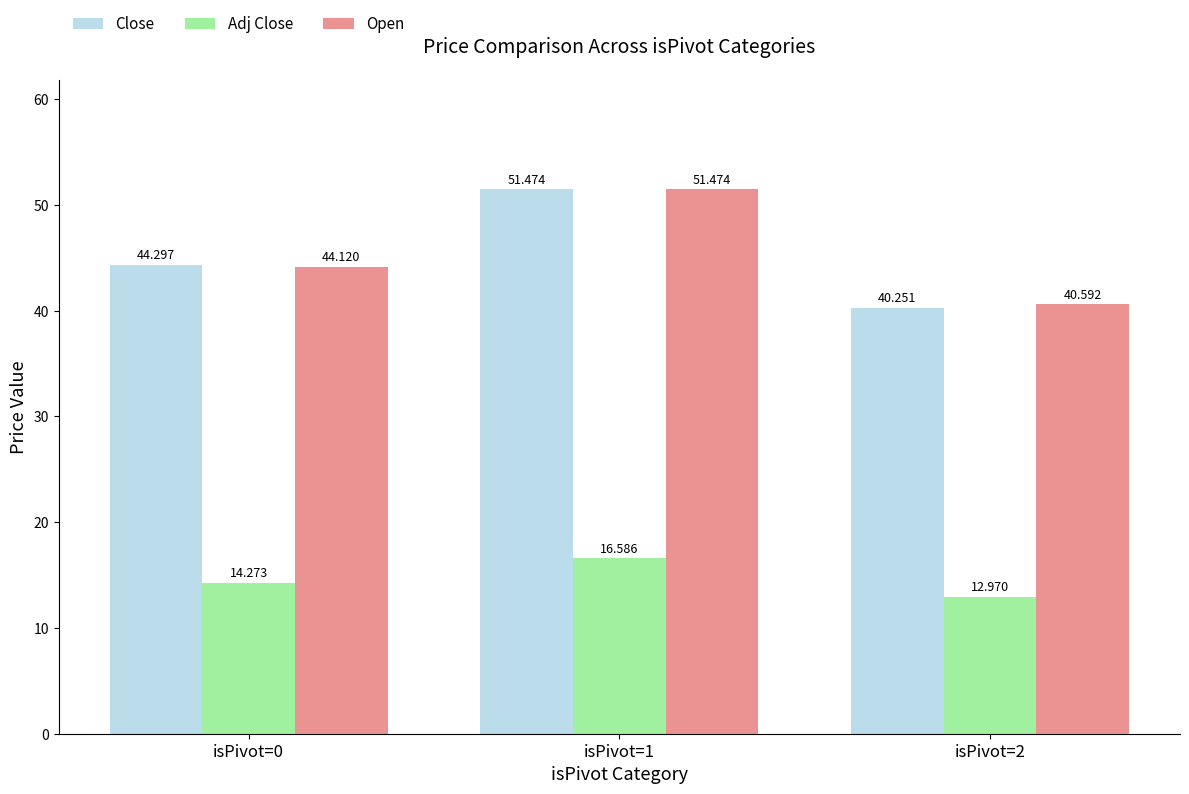

What is the minimum value for Close?

40.3